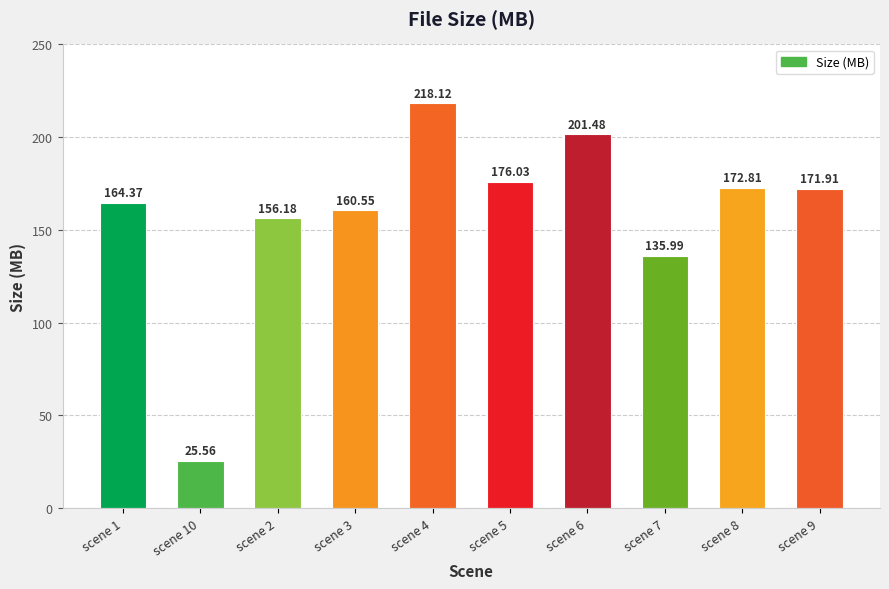

Where does the data first go above 171?

scene 4